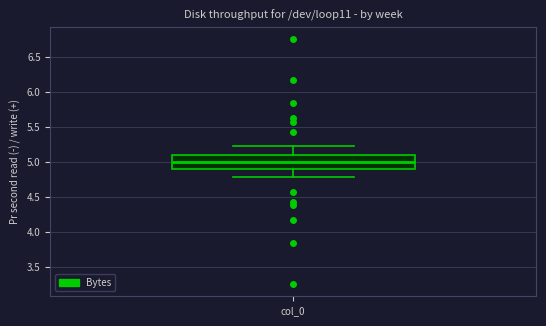

Transcribe this box plot: give where the median line is, the range the box spans, and where the two whiskers end, as read against the y-axis. The values are not printed on the chart, so give them approximately, as read against the axis.

median 5.0, box 4.9 to 5.1, whiskers 4.8 to 5.2